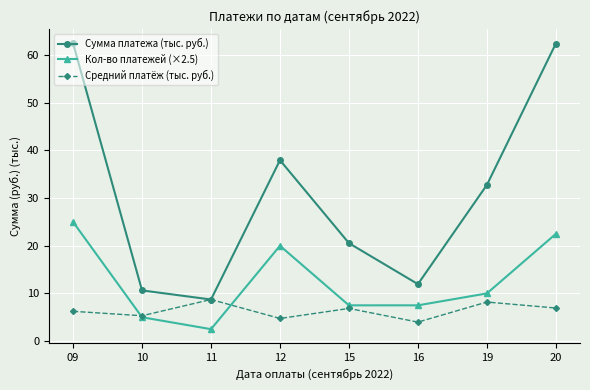

The Сумма платежа (тыс. руб.) series shows 38.0 at 12. True or false?

True